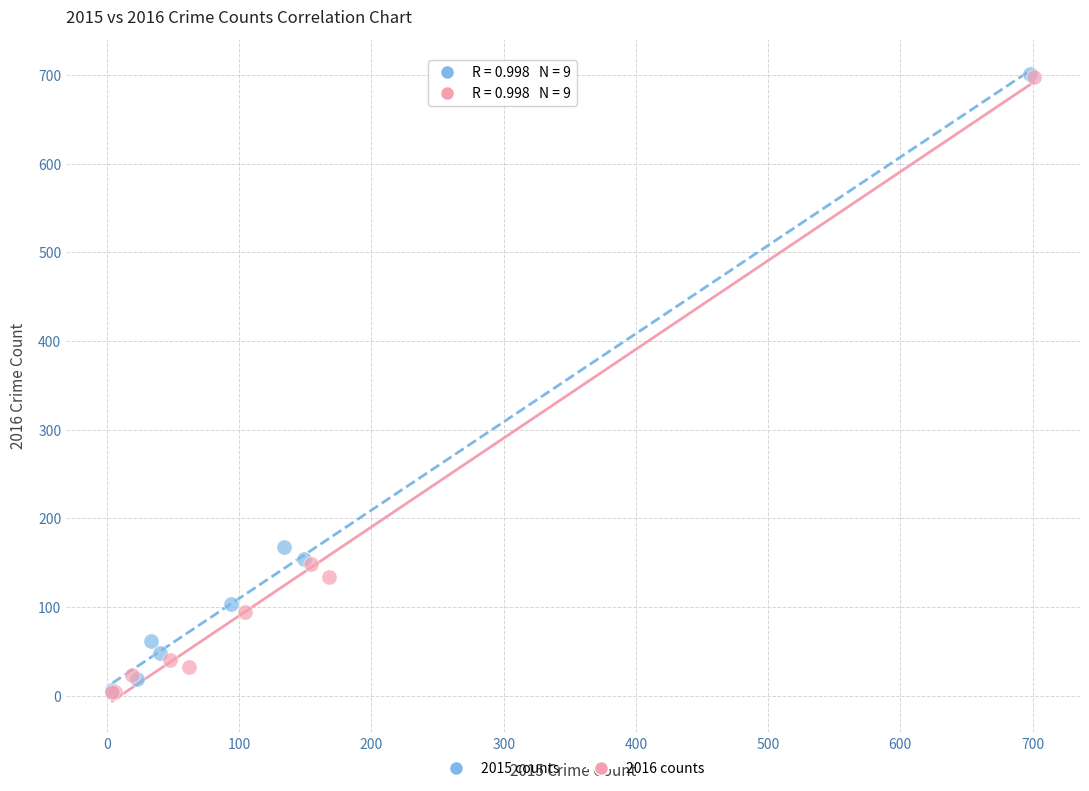

Which series has the largest Y range (max minus min)?

2015 counts